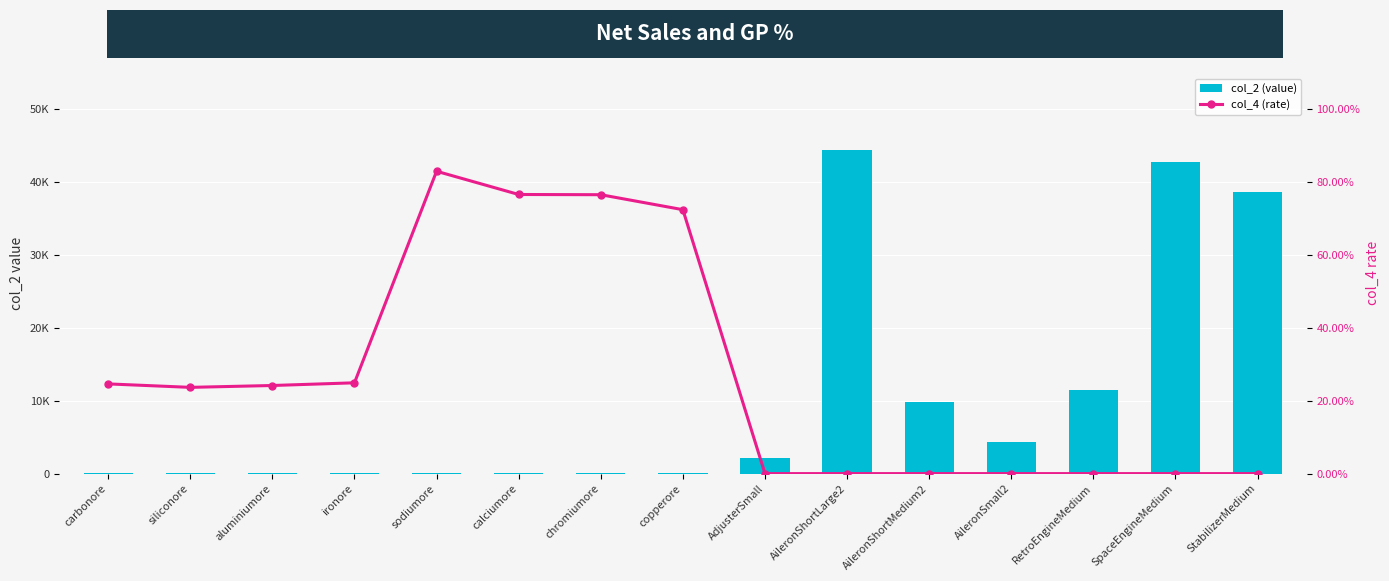

What is the sum of all col_2 (value) values?

153943.4